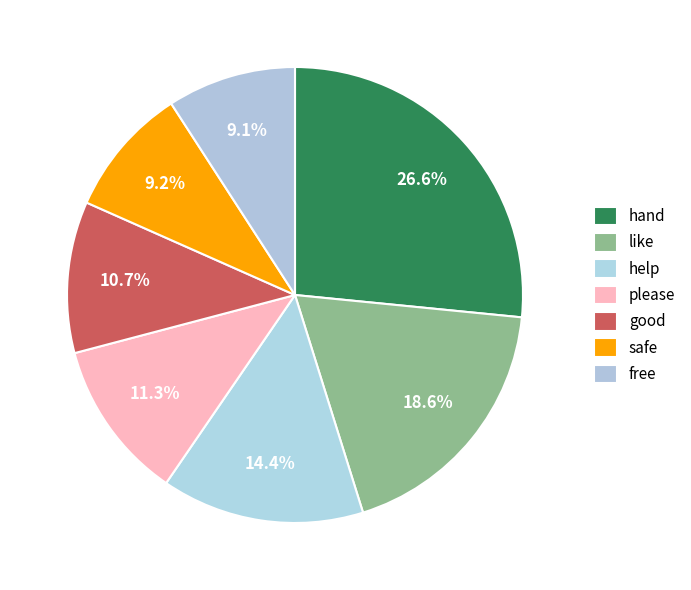

How many slices are in this pie chart?

7